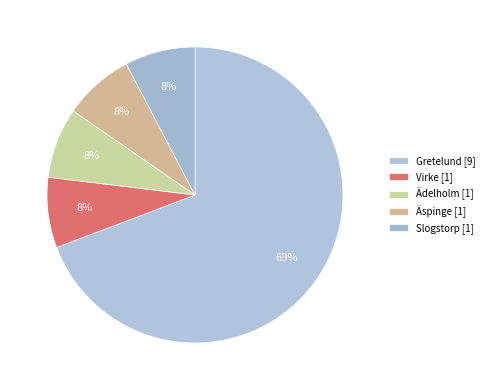

Count the number of slices in the pie.

5